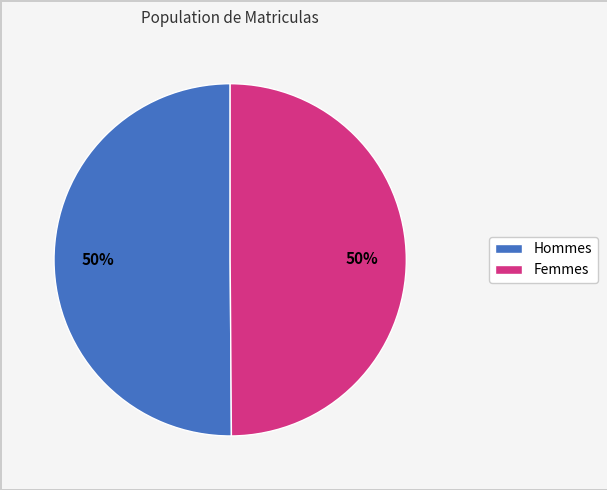

To the nearest percent, what is the average slice percentage?

50%